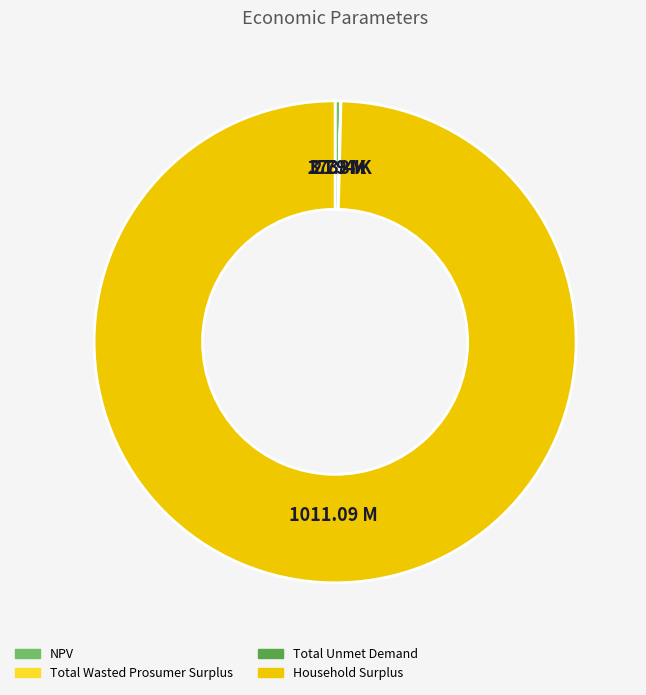

Which category has the biggest portion of the pie?

Household Surplus